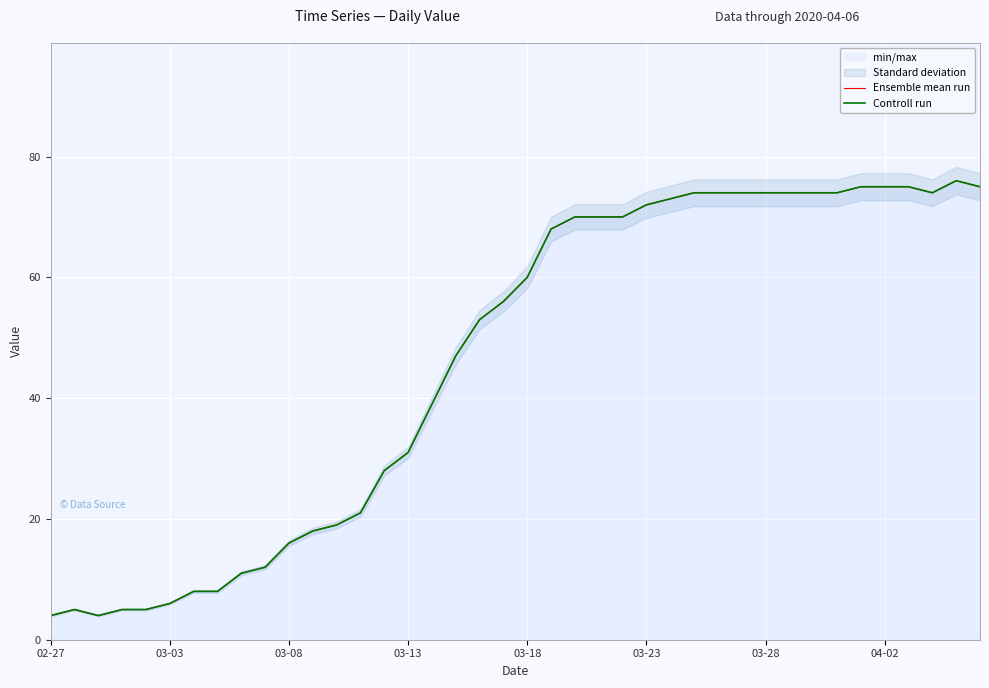

List the series in order of their peak value, highest first.

Ensemble mean run, Controll run